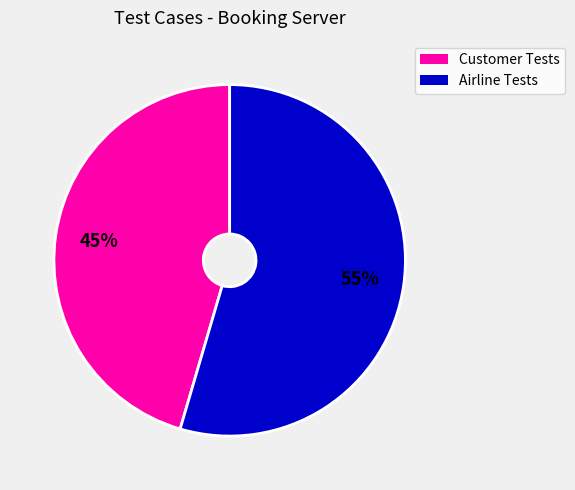

Does any single category account for the majority?

Yes